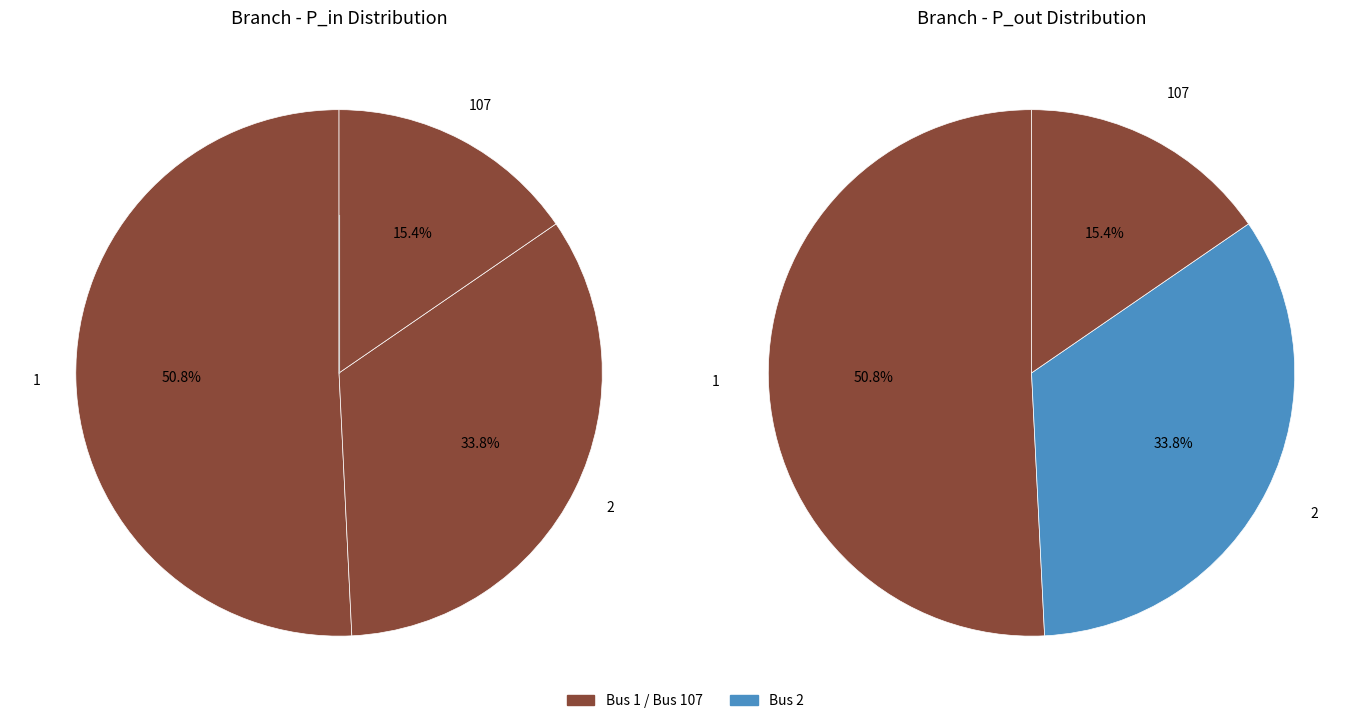

How many slices are in this pie chart?

3